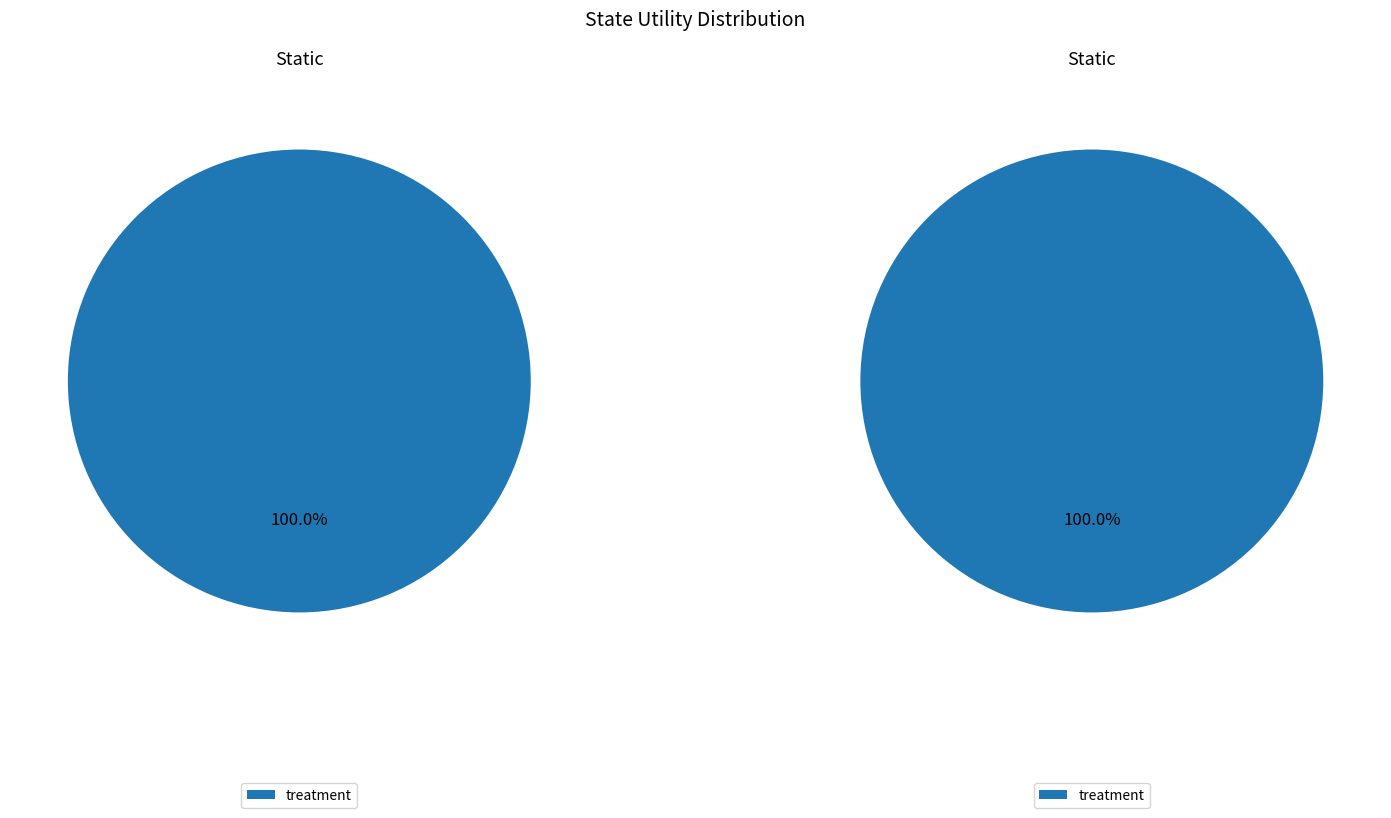

How many segments does this pie chart have?

2